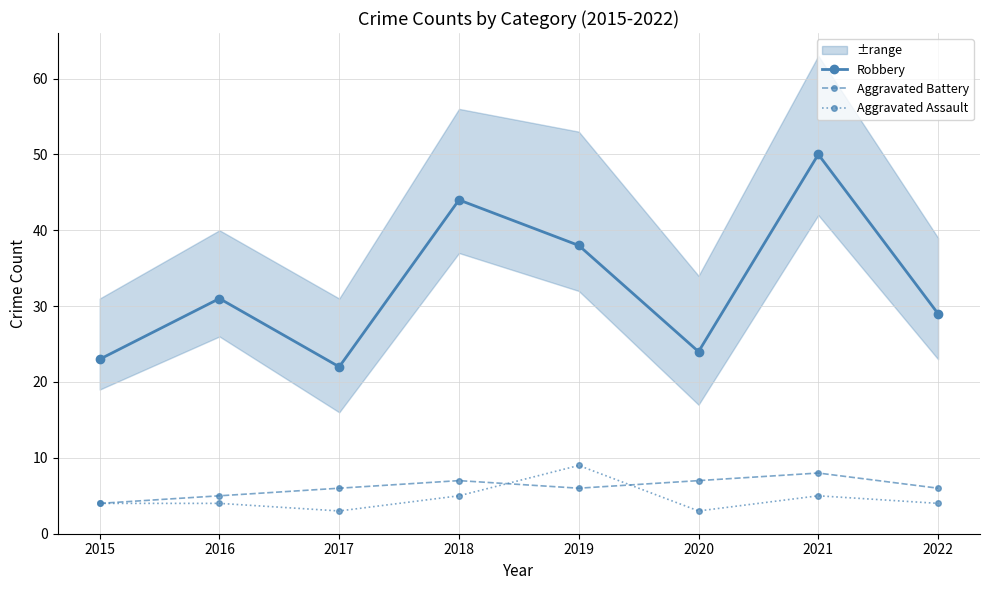

What is the value of the Robbery point at the 7th from the left?

50